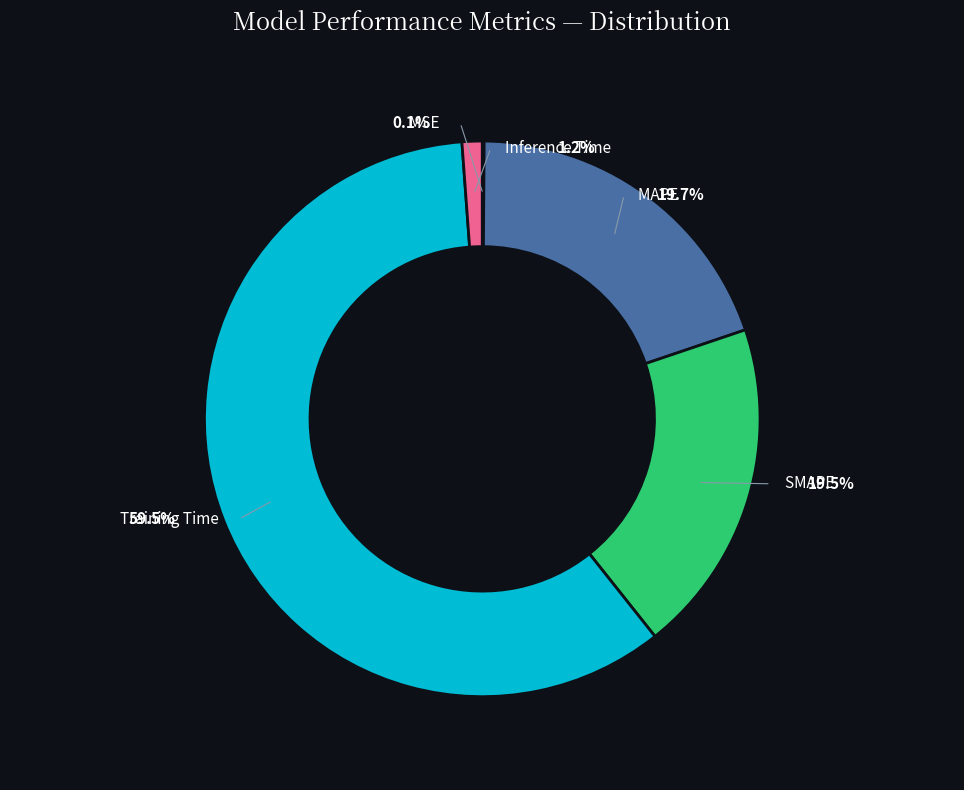

Count the number of slices in the pie.

5